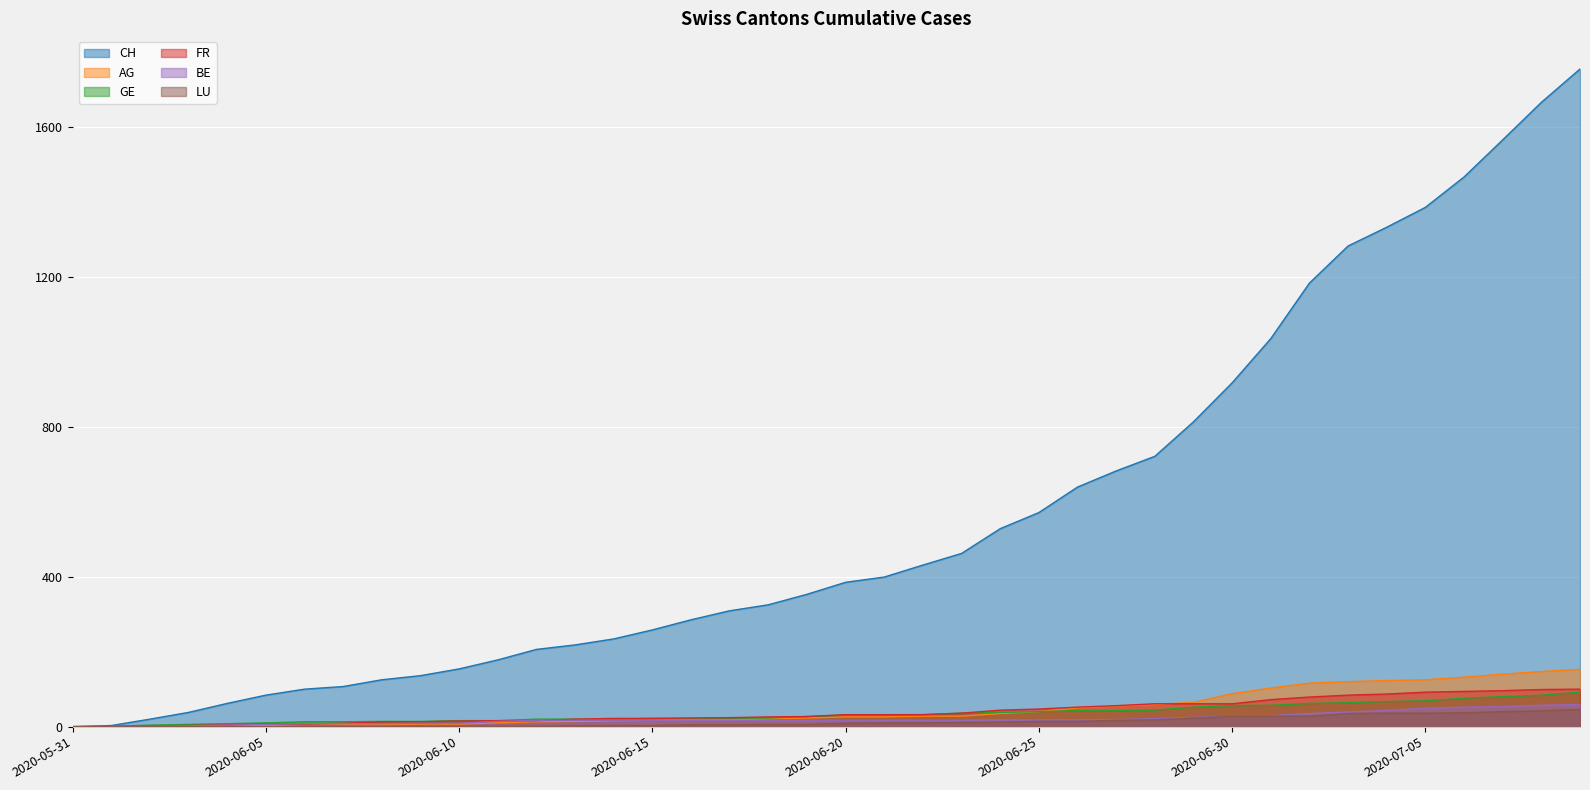

True or false: FR and CH intersect in this chart.

False